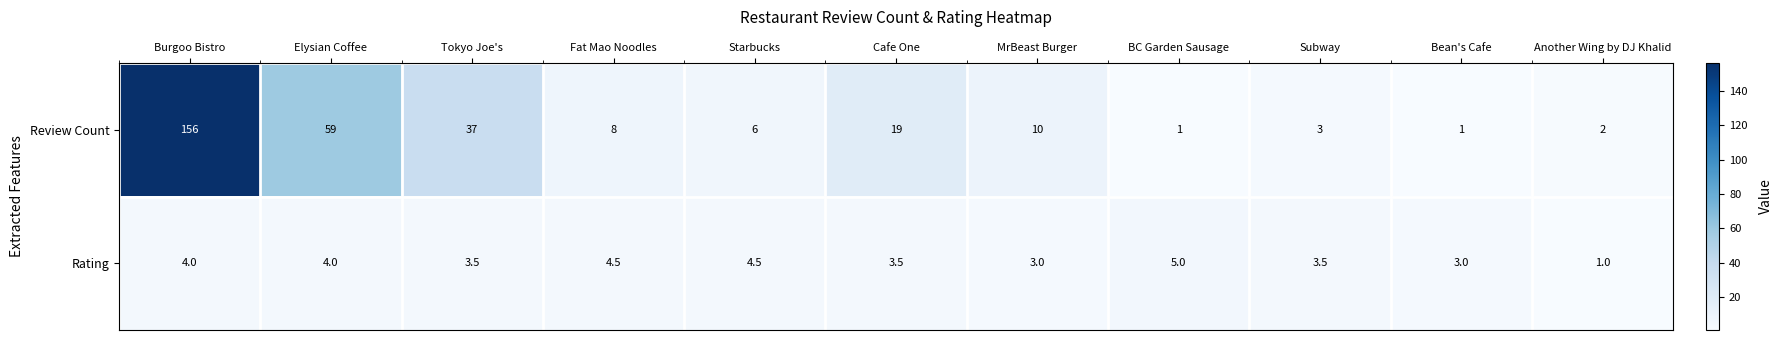

Reading left to right, transcribe all the data shown in this chart.

Review Count: 156.0	59.0	37.0	8.0	6.0	19.0	10.0	1.0	3.0	1.0	2.0
Rating: 4.0	4.0	3.5	4.5	4.5	3.5	3.0	5.0	3.5	3.0	1.0